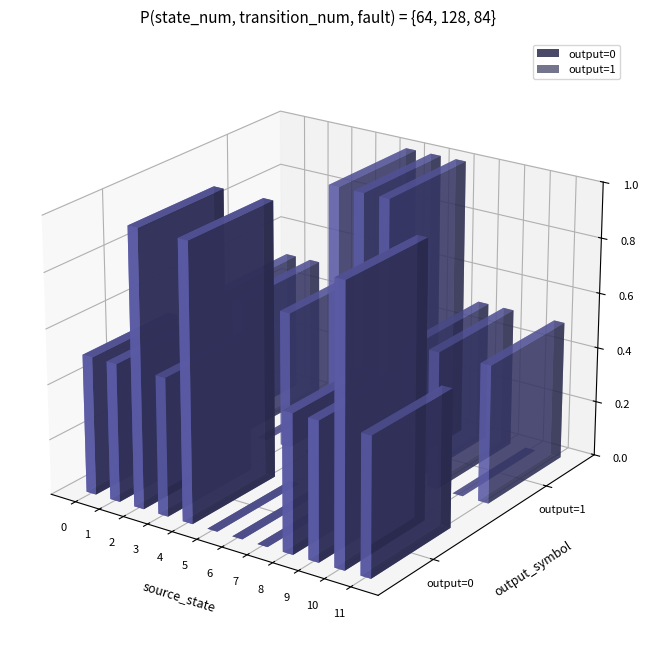

What is the sum of all values?

16